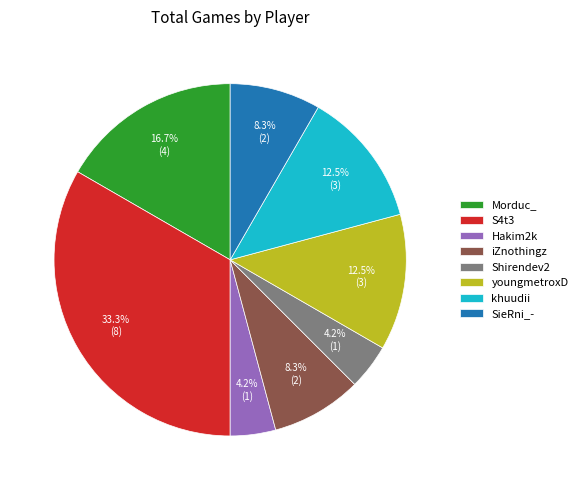

Which slice is the largest?

S4t3